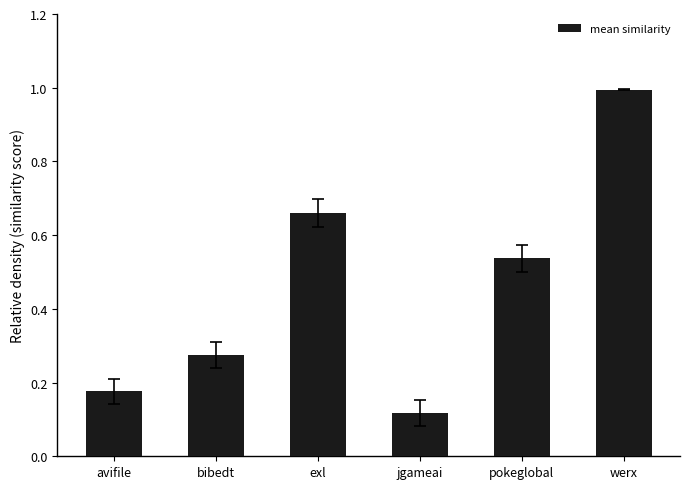

List the labels in order of value, smallest first.

jgameai, avifile, bibedt, pokeglobal, exl, werx